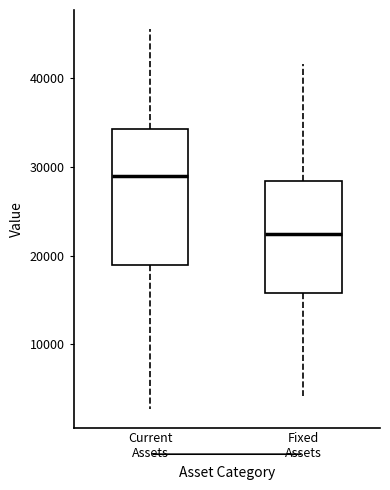

Reading left to right, read every box against the y-axis: the position of its median line, the range the box covers, and the ends of its whiskers. The values are not printed on the chart, so give them approximately, as read against the axis.

Current Assets: median 29000, box 19000 to 34000, whiskers 3000 to 46000
Fixed Assets: median 22000, box 16000 to 28000, whiskers 4000 to 42000